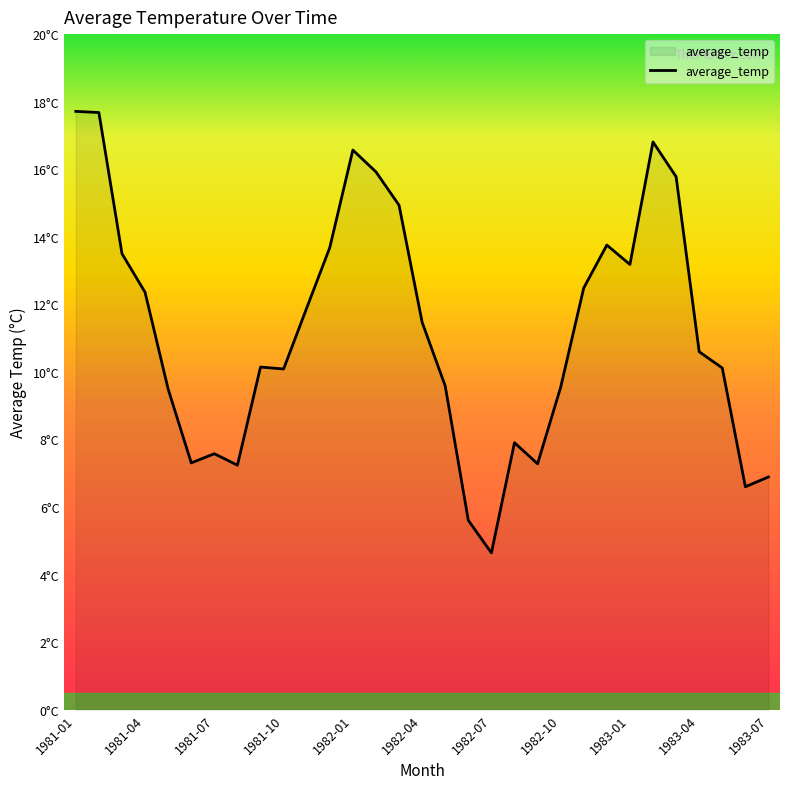

Does the chart display data point markers on the line(s)?

No